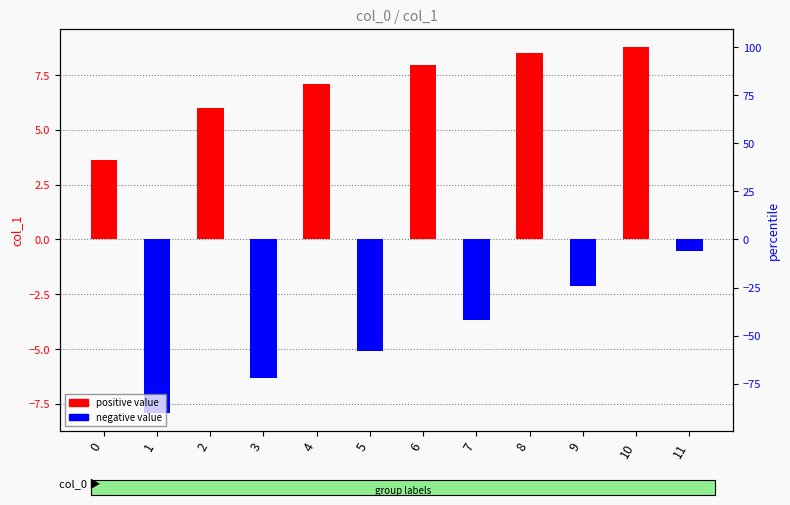

What is the value of the 7th bar from the left?

7.9